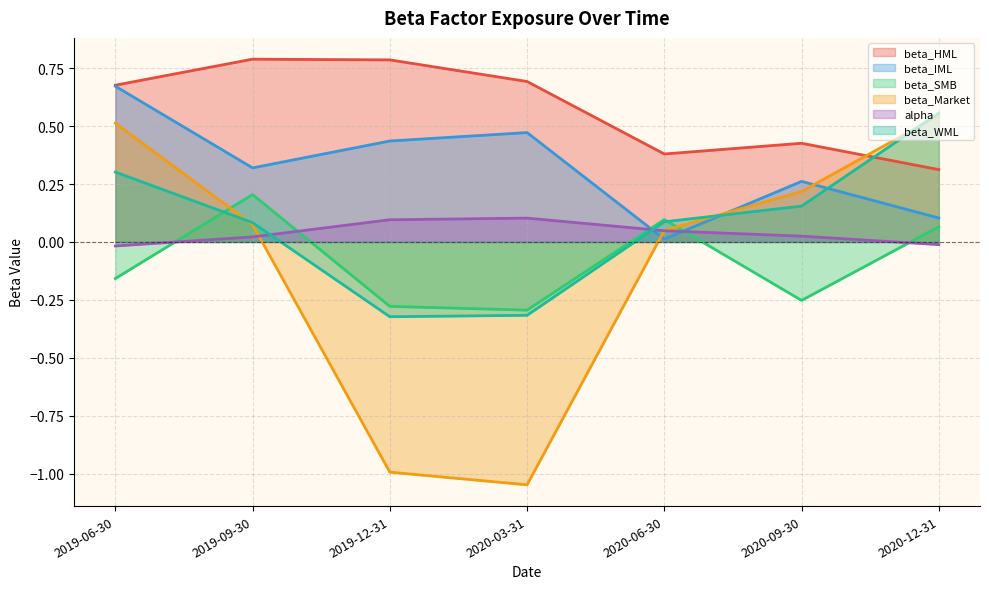

Between 2019-09-30 and 2020-12-31, which series saw the biggest shift?

beta_HML